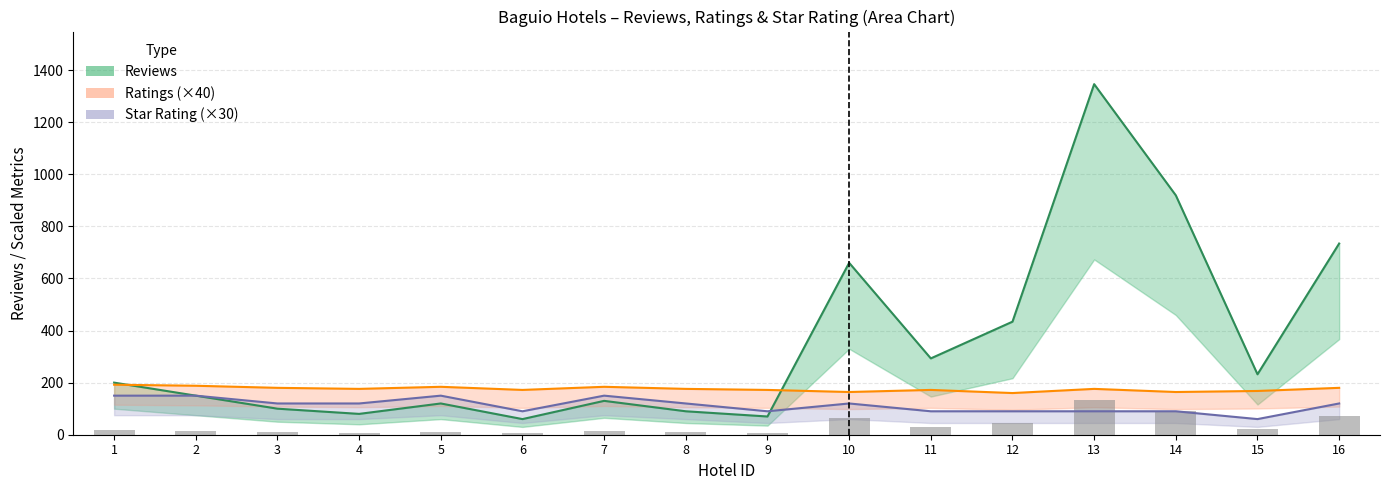

The value of Ratings at 10 is 164. True or false?

True